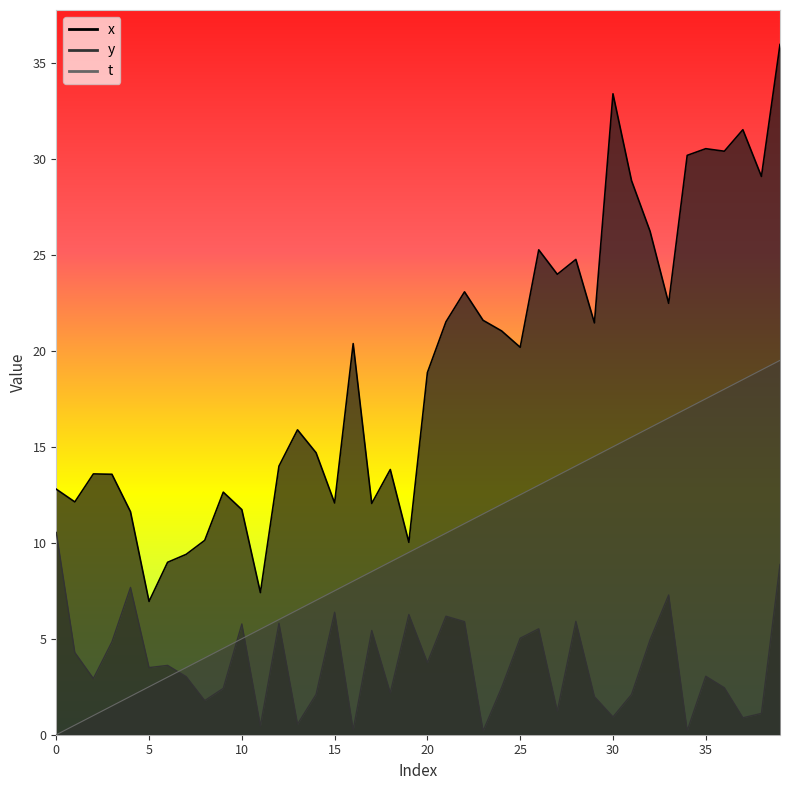

True or false: x and t cross at least once.

False